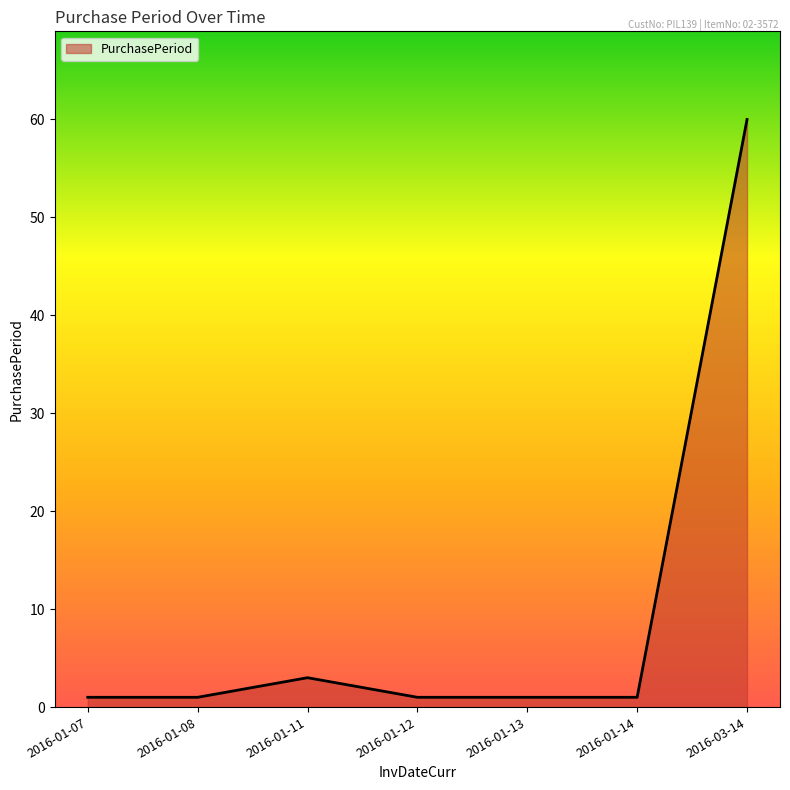

How many distinct data groups are displayed?

1